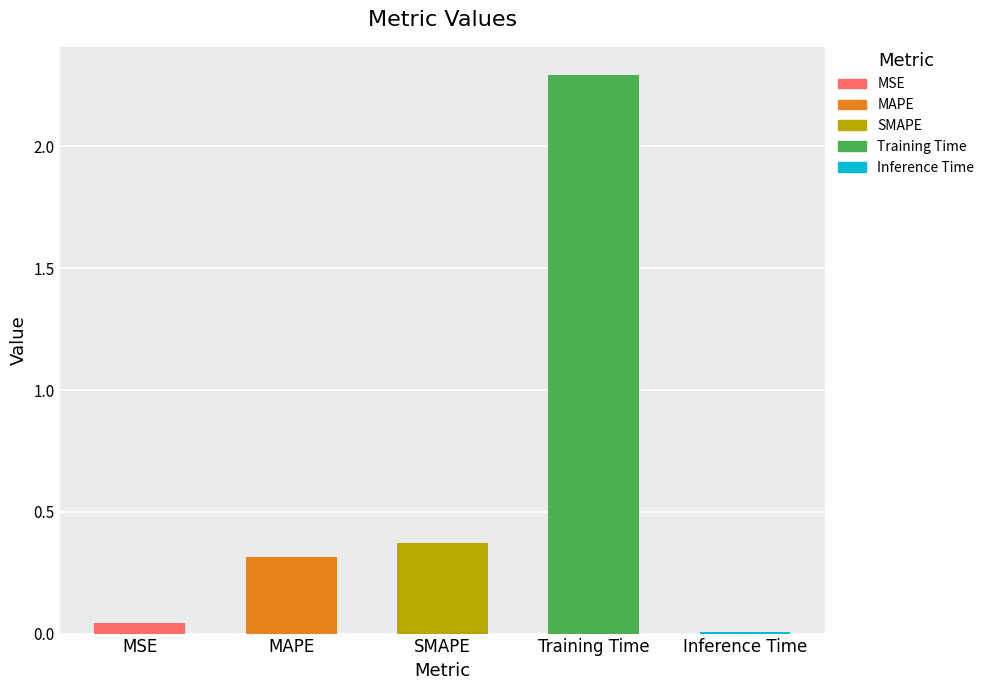

Between MSE and SMAPE, which is larger?

SMAPE